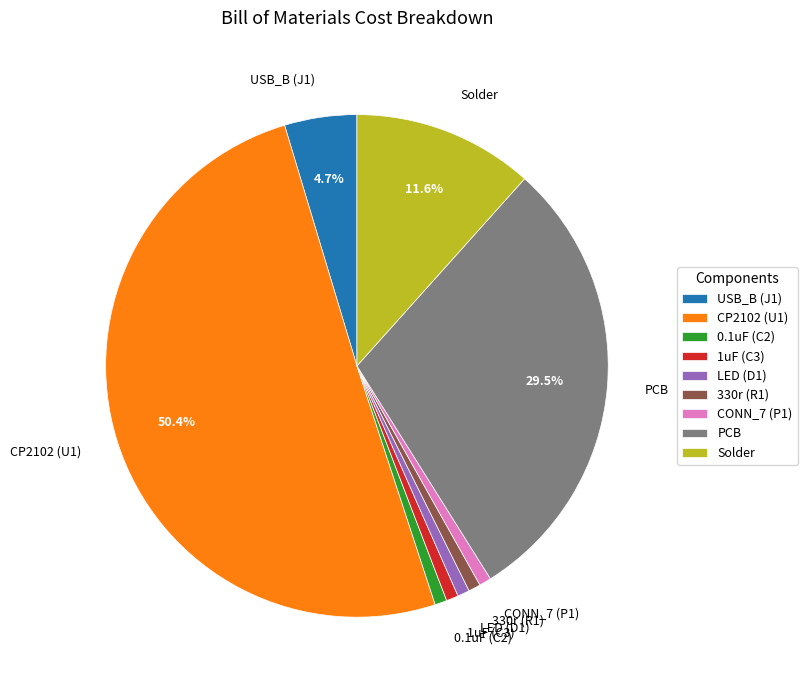

Between 1uF (C3) and USB_B (J1), which is larger?

USB_B (J1)